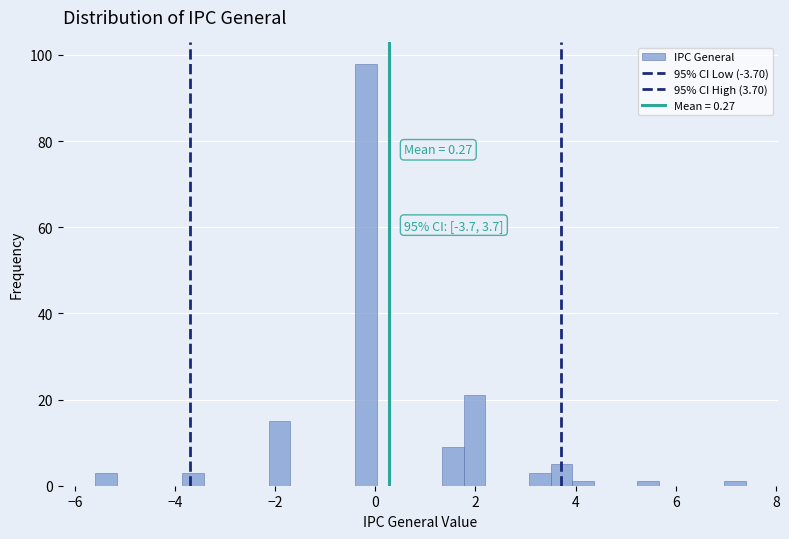

Around what value on the x-axis is the tallest bar? Give the approximate position of its centre, as read against the axis.

-0.2